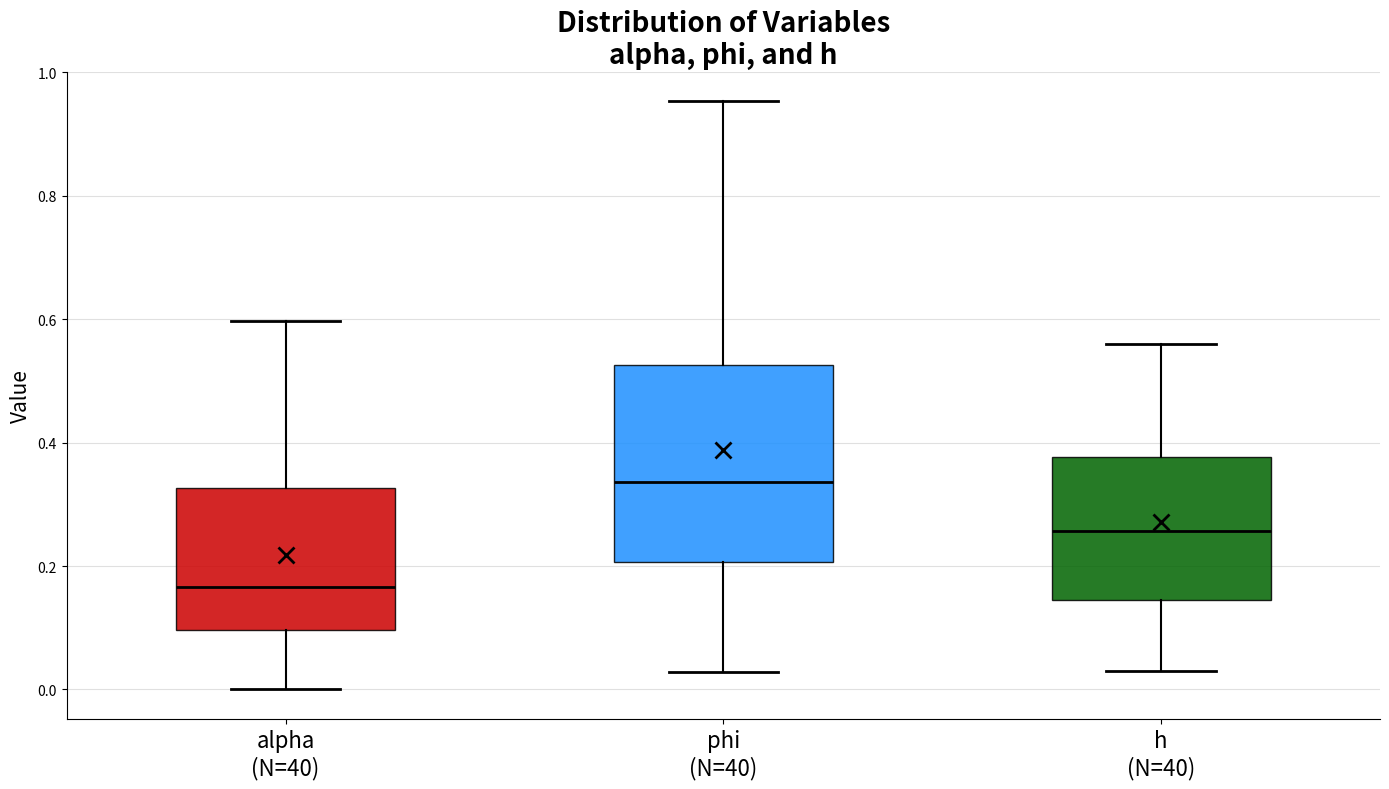

Which box has the highest median line?

phi (N=40)